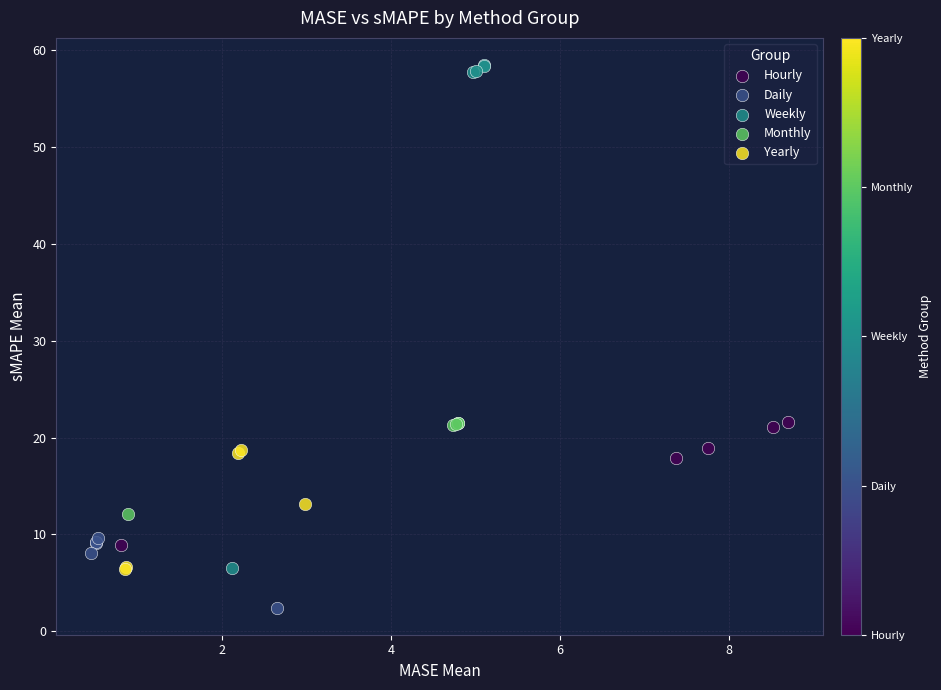

Which series reaches the maximum Y coordinate?

Weekly